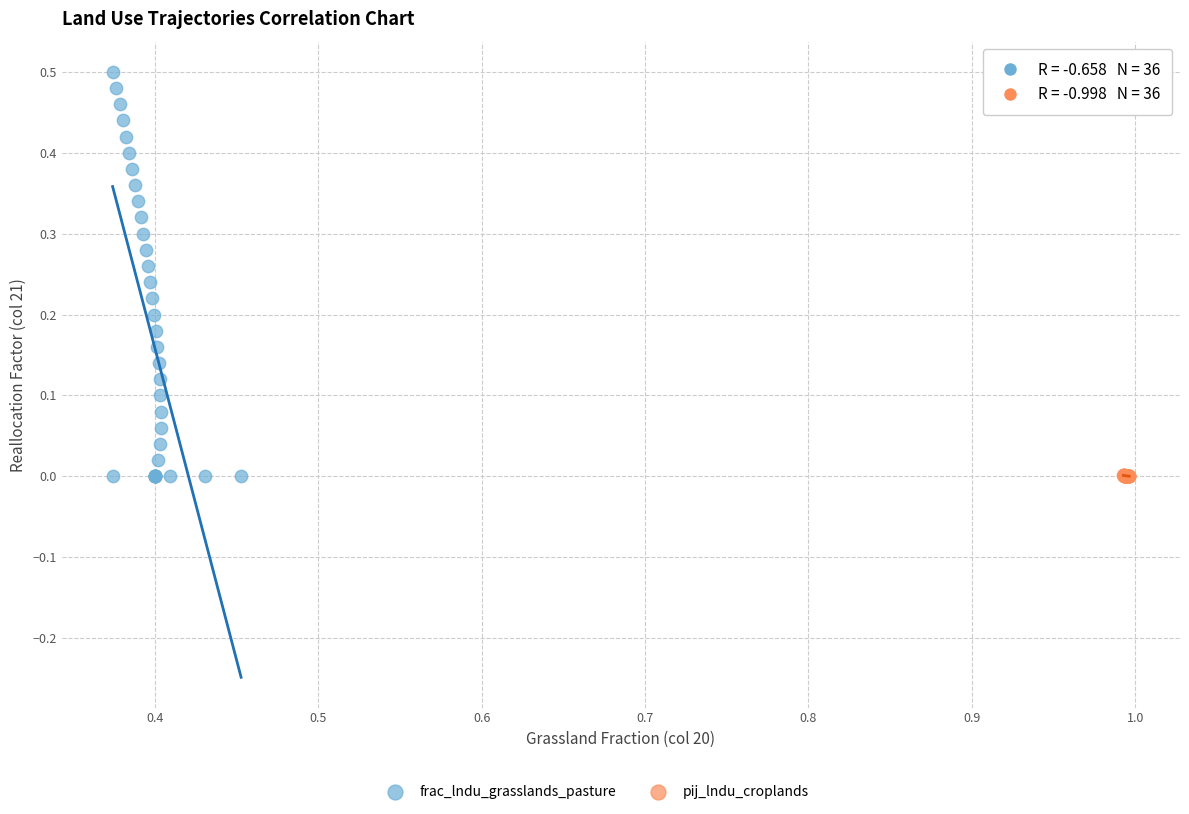

Which series reaches the maximum Y coordinate?

frac_lndu_grasslands_pasture